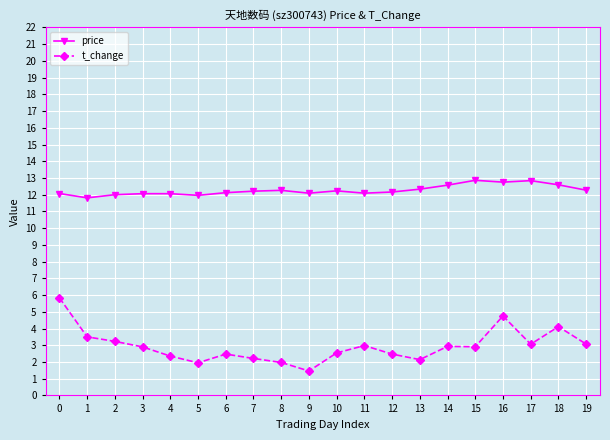

What are all the series names shown in the legend?

price, t_change